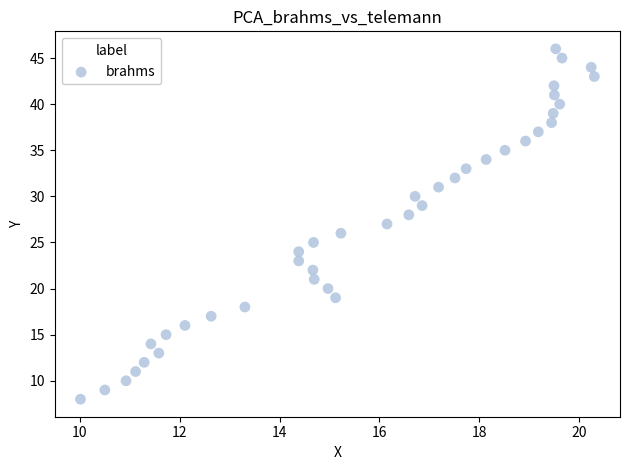

What is the range of Y values (max minus min)?

38